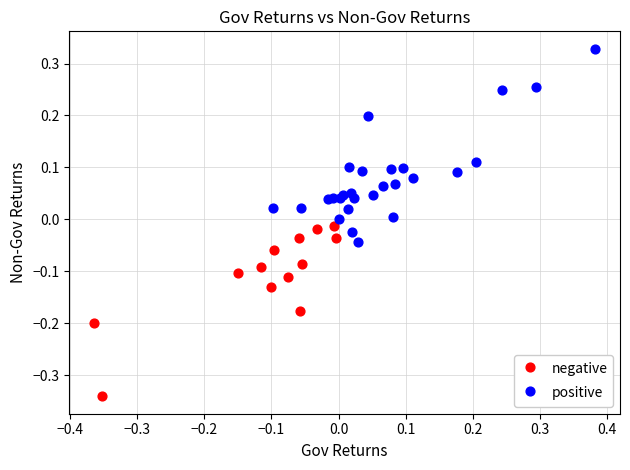

Which series has the widest spread of Y values?

positive